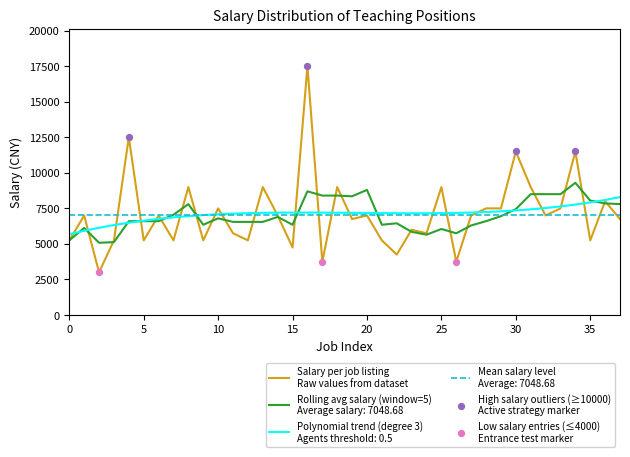

What is the change in value from 22 to 26?

-500